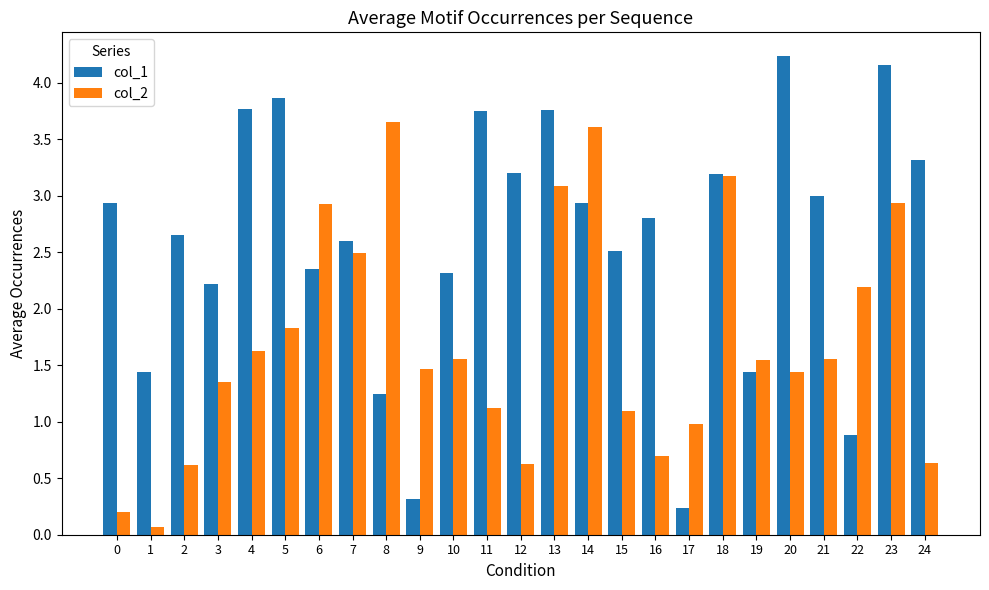

At which category does the chart reach its peak across all series?

20